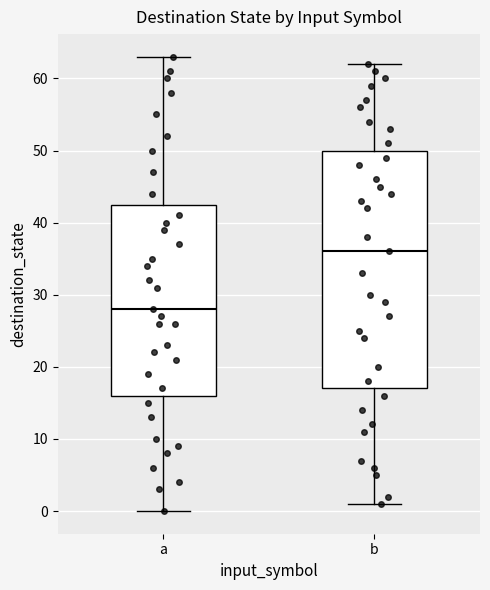

Reading left to right, transcribe this box plot: for each box, give where its median line is, the range the box spans, and where its two whiskers end, as read against the y-axis. The values are not printed on the chart, so give them approximately, as read against the axis.

a: median 28, box 16 to 43, whiskers 0 to 63
b: median 36, box 17 to 50, whiskers 1 to 62